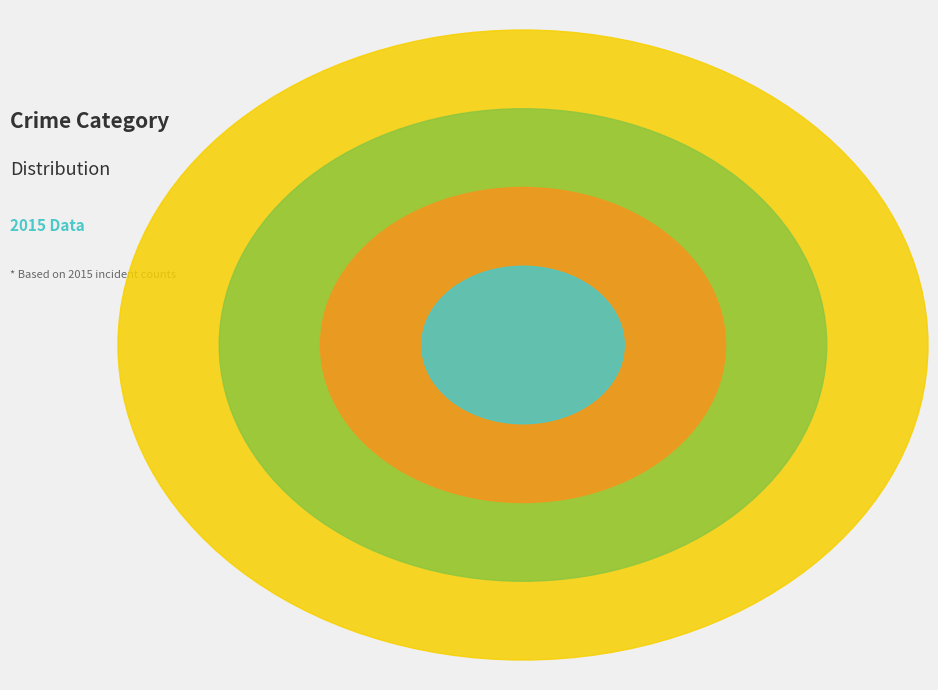

To the nearest percent, what is the difference between the largest and smallest slice percentages?

67%